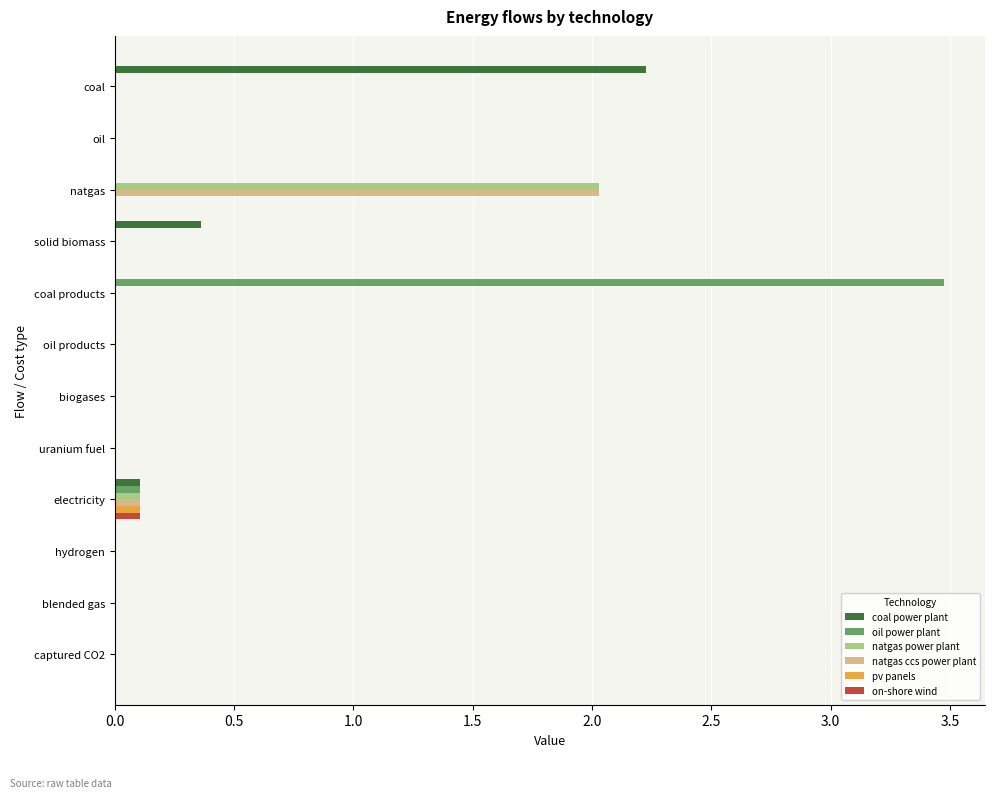

Which series changed the most between solid biomass and blended gas?

coal power plant